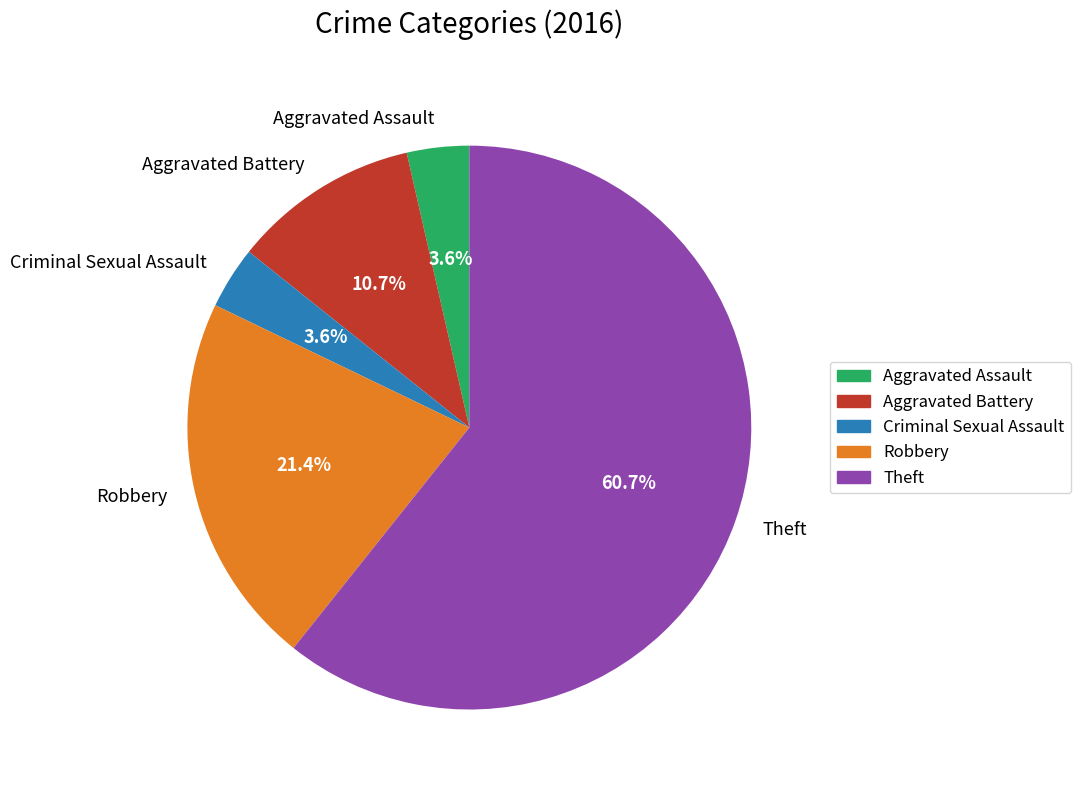

What percentage is the Aggravated Battery slice, to the nearest percent?

11%